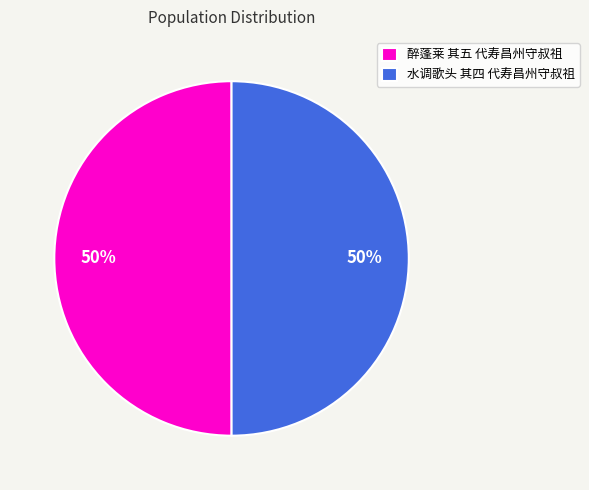

Is it true that 醉蓬莱 其五 代寿昌州守叔祖 is 64% of the pie?

False